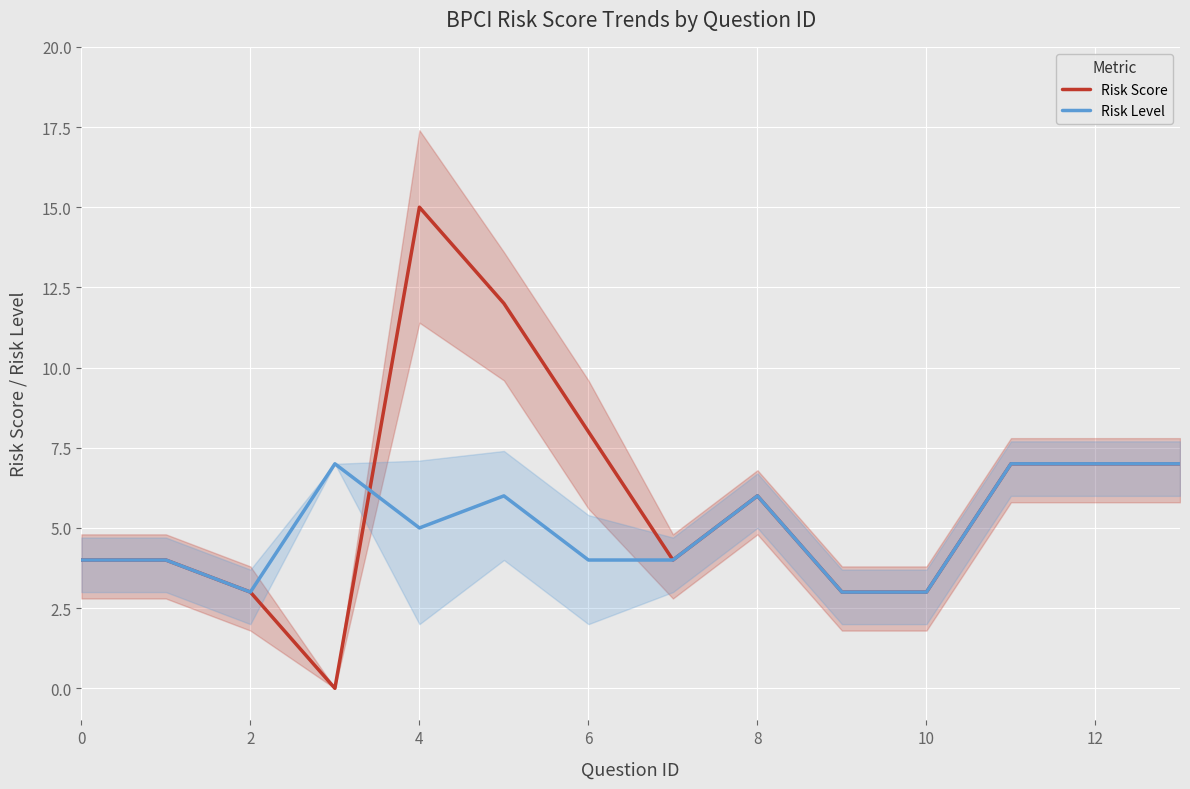

Where is Risk Score nearest to the value 7?

11